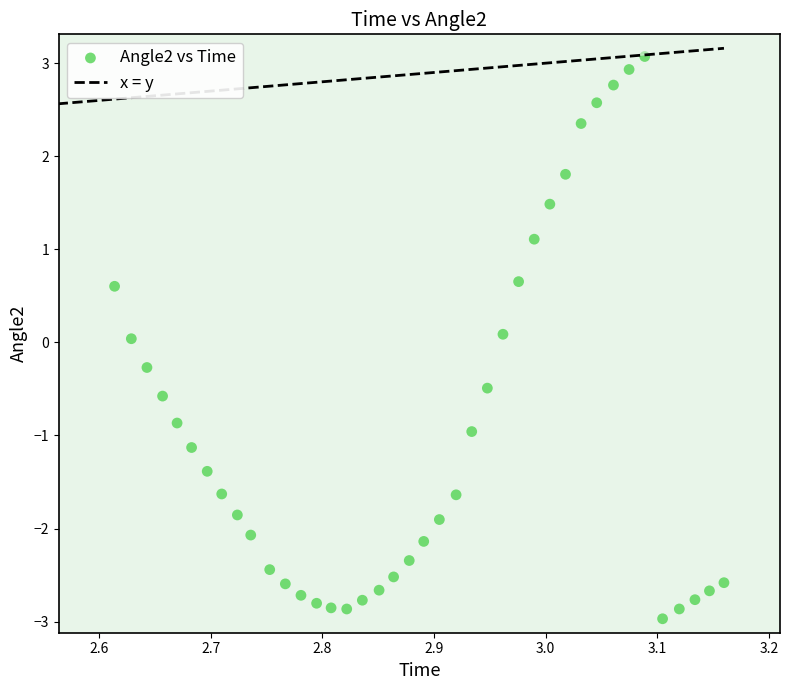

What is the range of Y values (max minus min)?

6.0